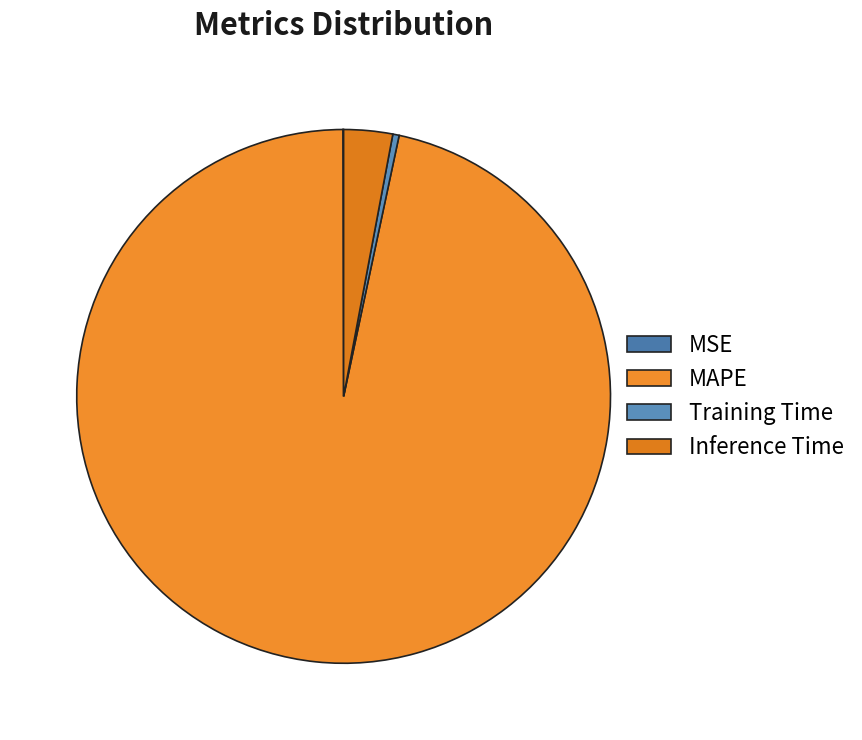

Does any single category account for the majority?

Yes